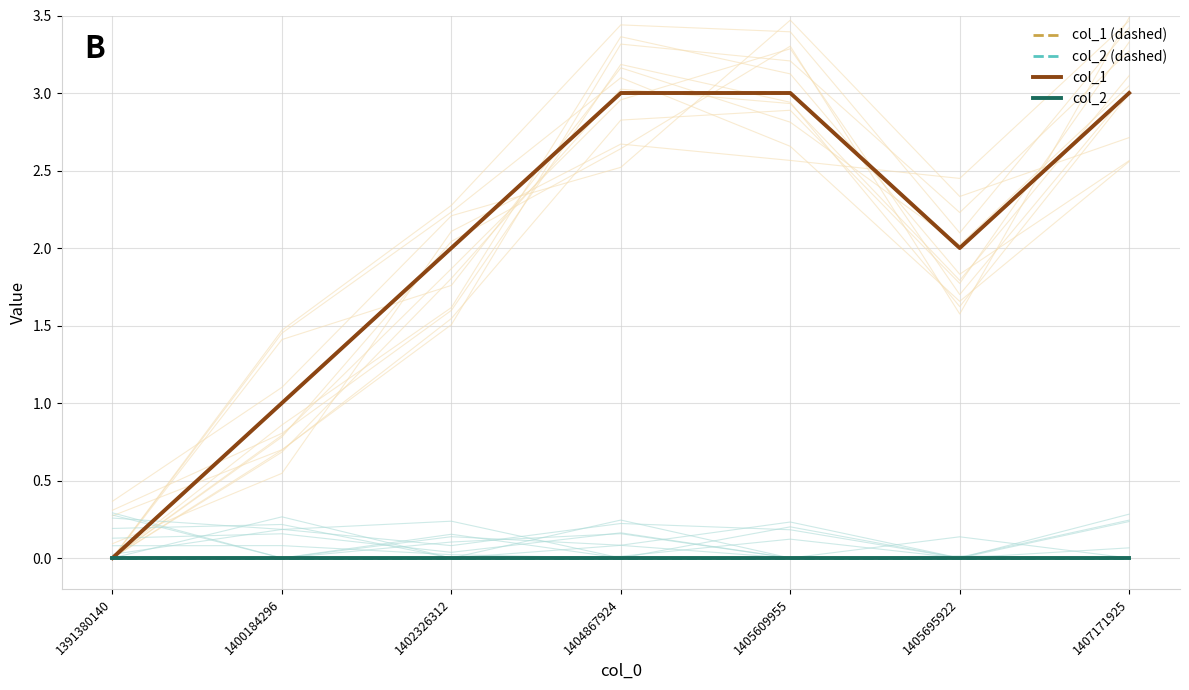

Rank the series at 1405609955 from lowest to highest value.

col_2 (dashed), col_2, col_1 (dashed), col_1